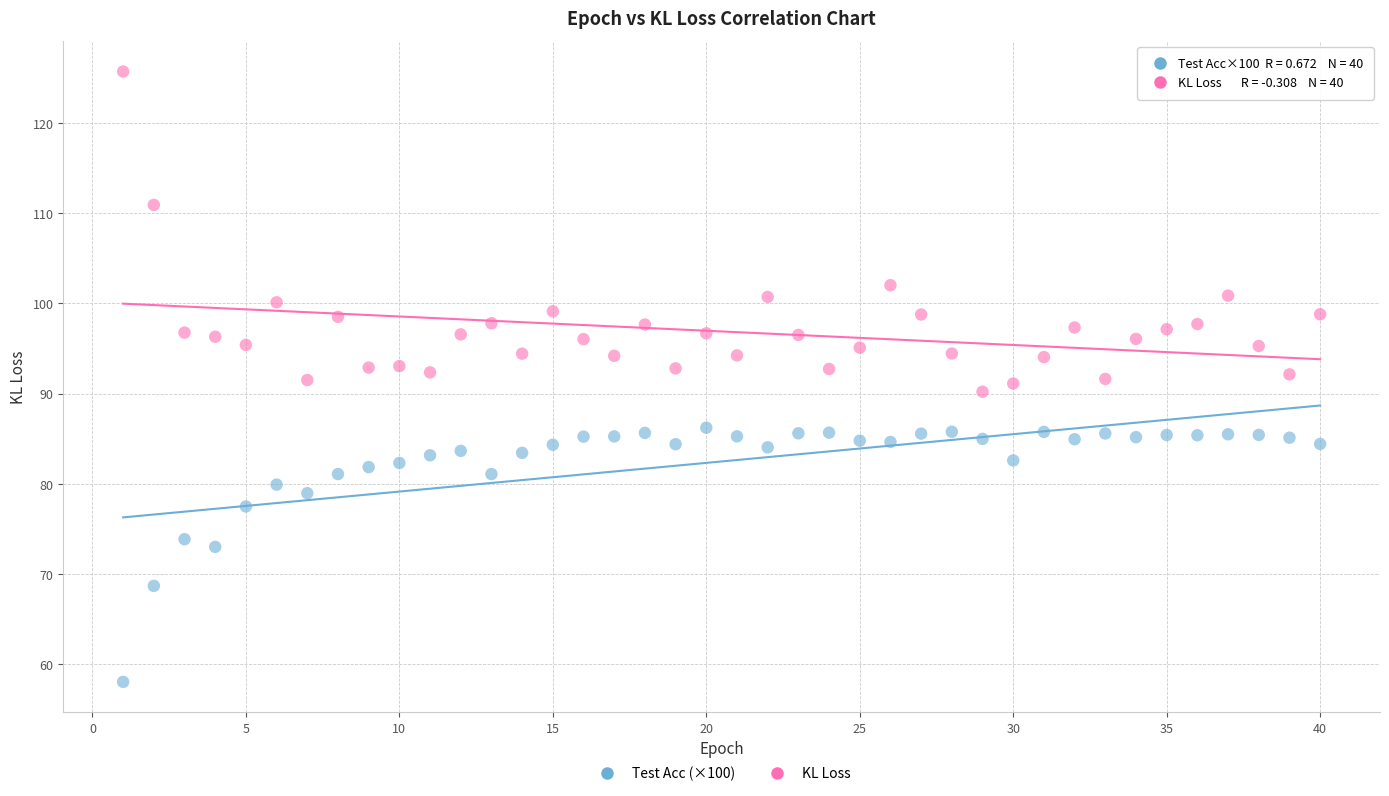

Across all data points, what is the range of Y values (max minus min)?

67.6